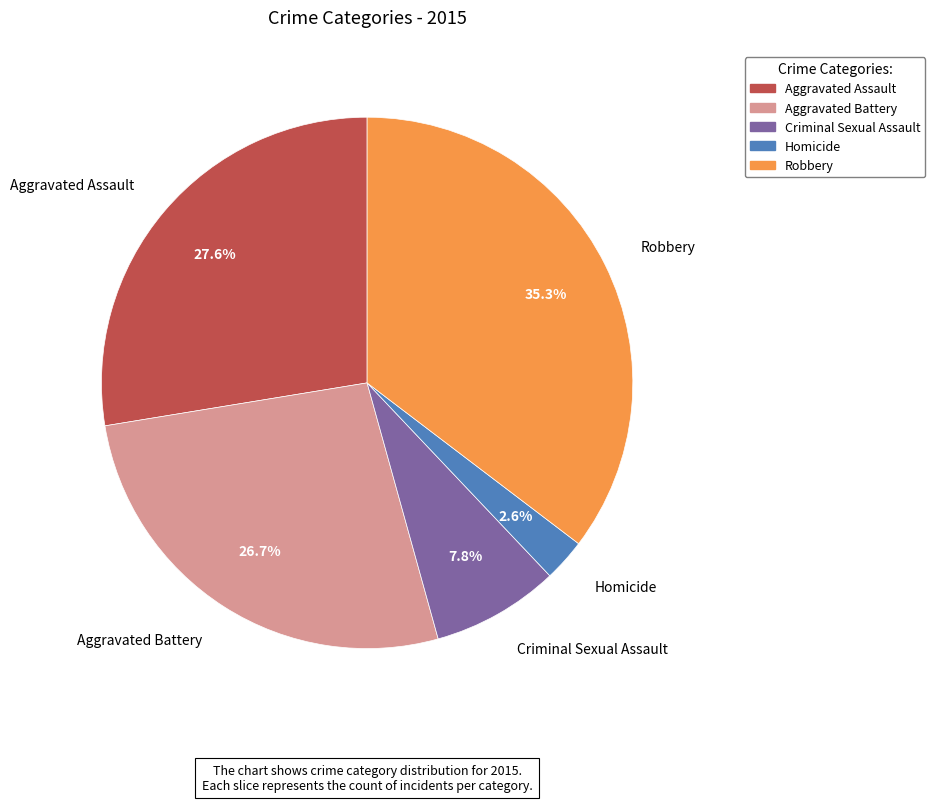

Does Aggravated Battery account for over 50% of the chart?

No